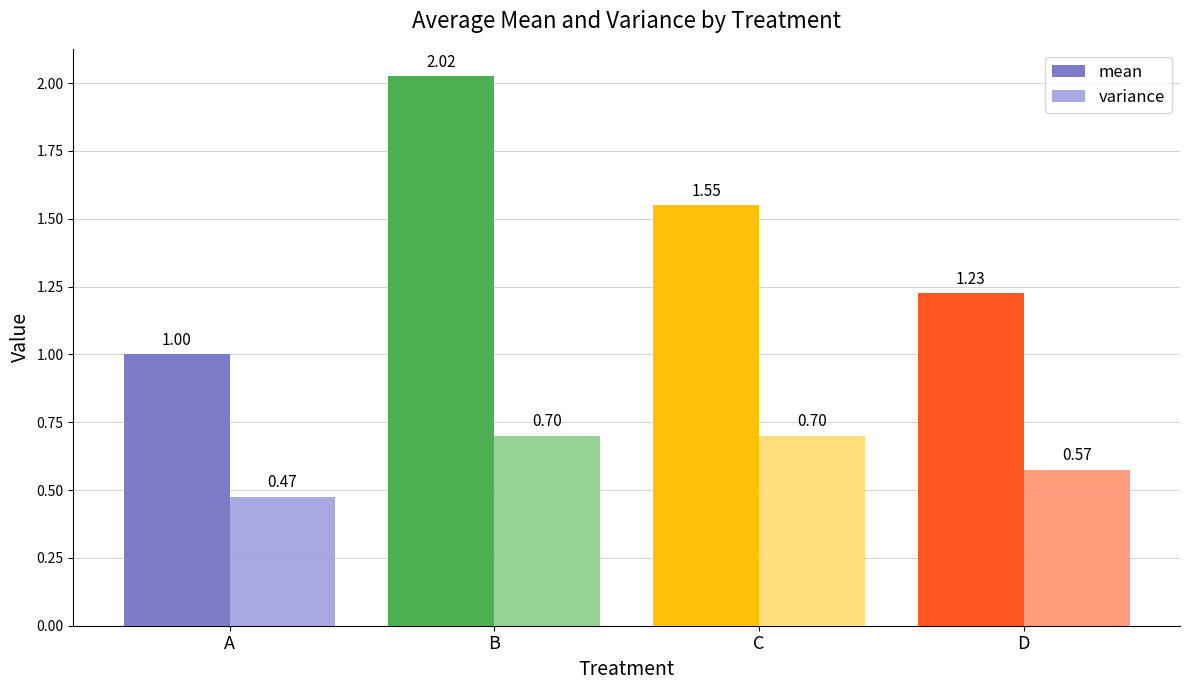

The value of variance at D is 0.4. True or false?

False